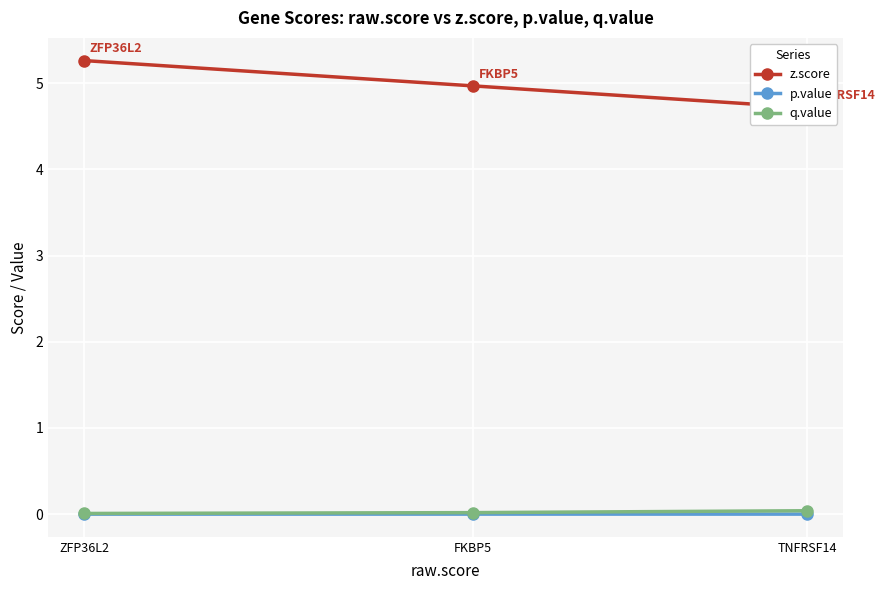

Rank the categories by p.value value from highest to lowest.

TNFRSF14, FKBP5, ZFP36L2